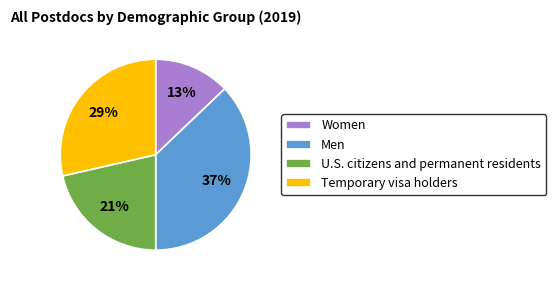

Rank the categories by value from highest to lowest.

Men, Temporary visa holders, U.S. citizens and permanent residents, Women